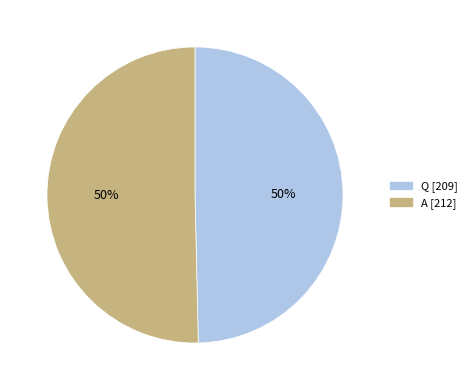

To the nearest percent, what portion does A represent?

50%